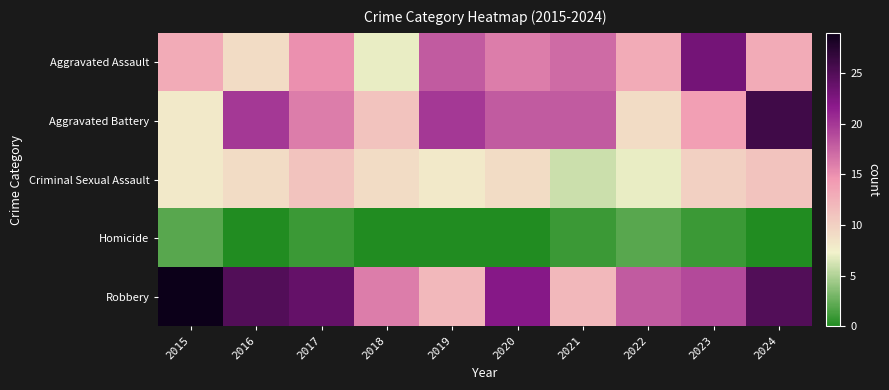

Rank the series by their maximum value, from lowest to highest.

Homicide, Criminal Sexual Assault, Aggravated Assault, Aggravated Battery, Robbery